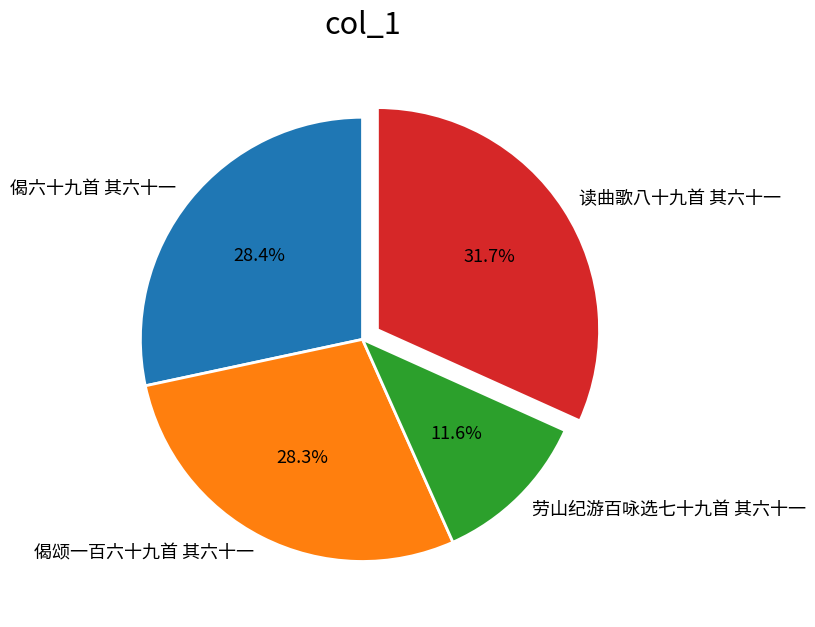

Approximately how many times larger is the value at 偈颂一百六十九首 其六十一 compared to 读曲歌八十九首 其六十一?

0.9